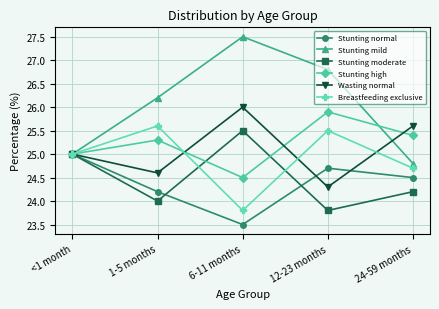

At which category does Stunting high reach its first local peak?

1-5 months